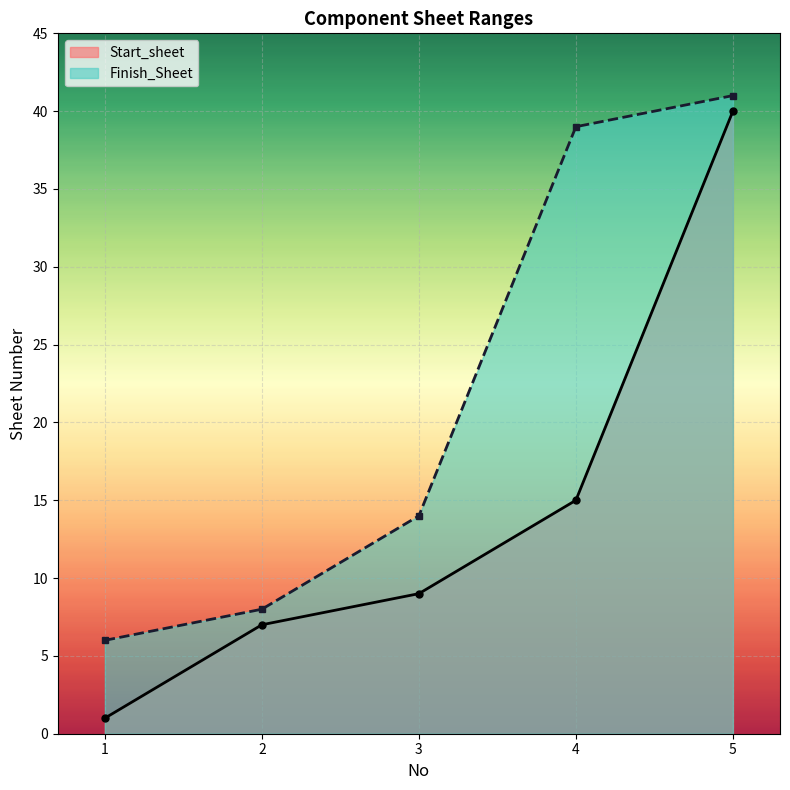

Rank the series by their average value, from highest to lowest.

Finish_Sheet, Start_sheet